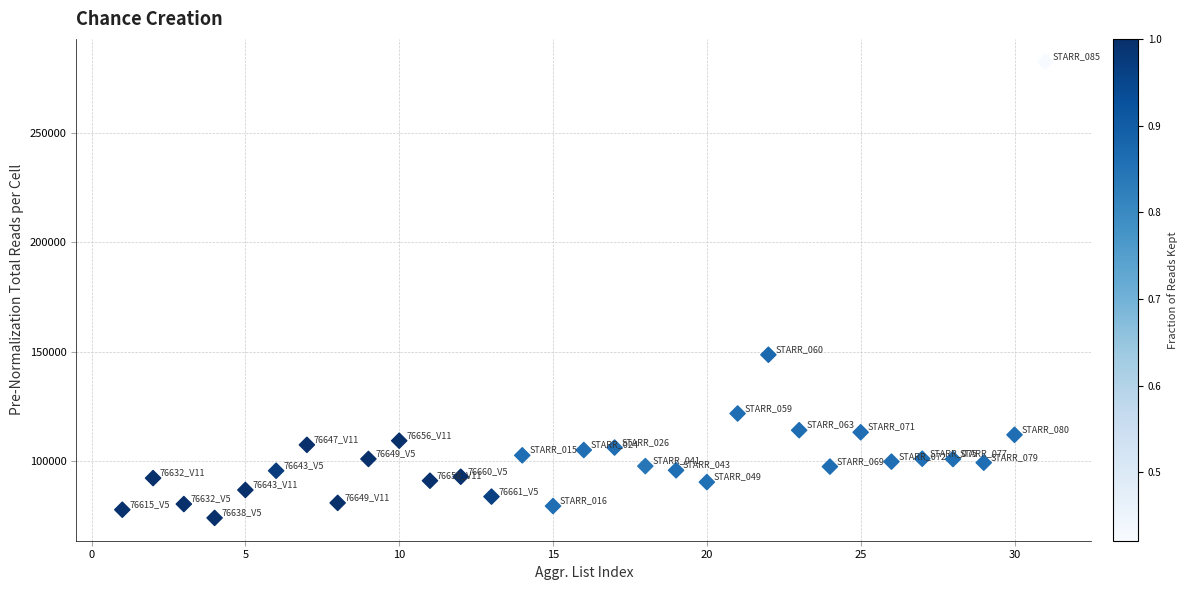

What Y value in the scatter plot is closest to 178338?

148705